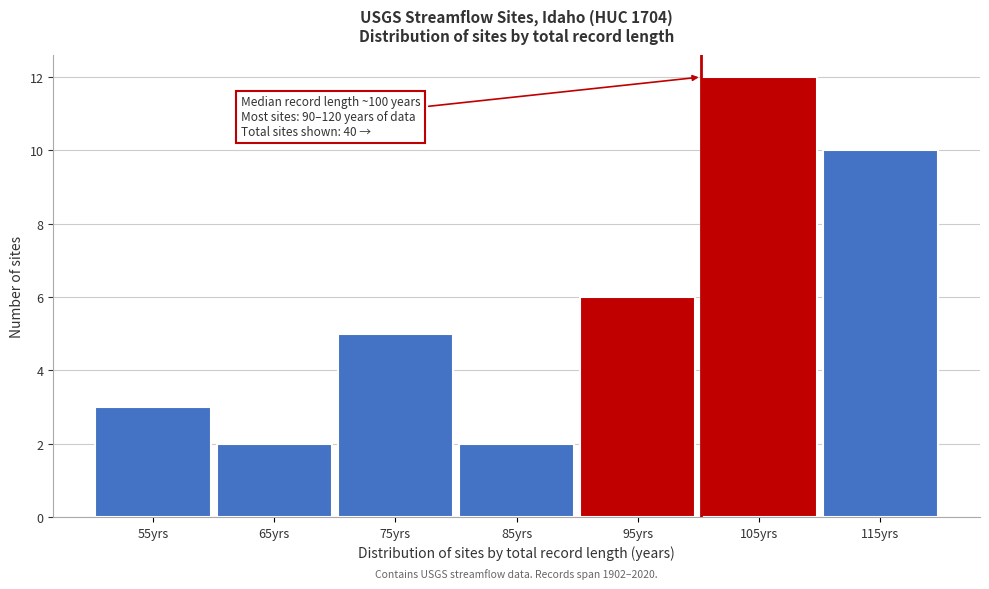

Over which range of the x-axis is the bar tallest?

100 to 110